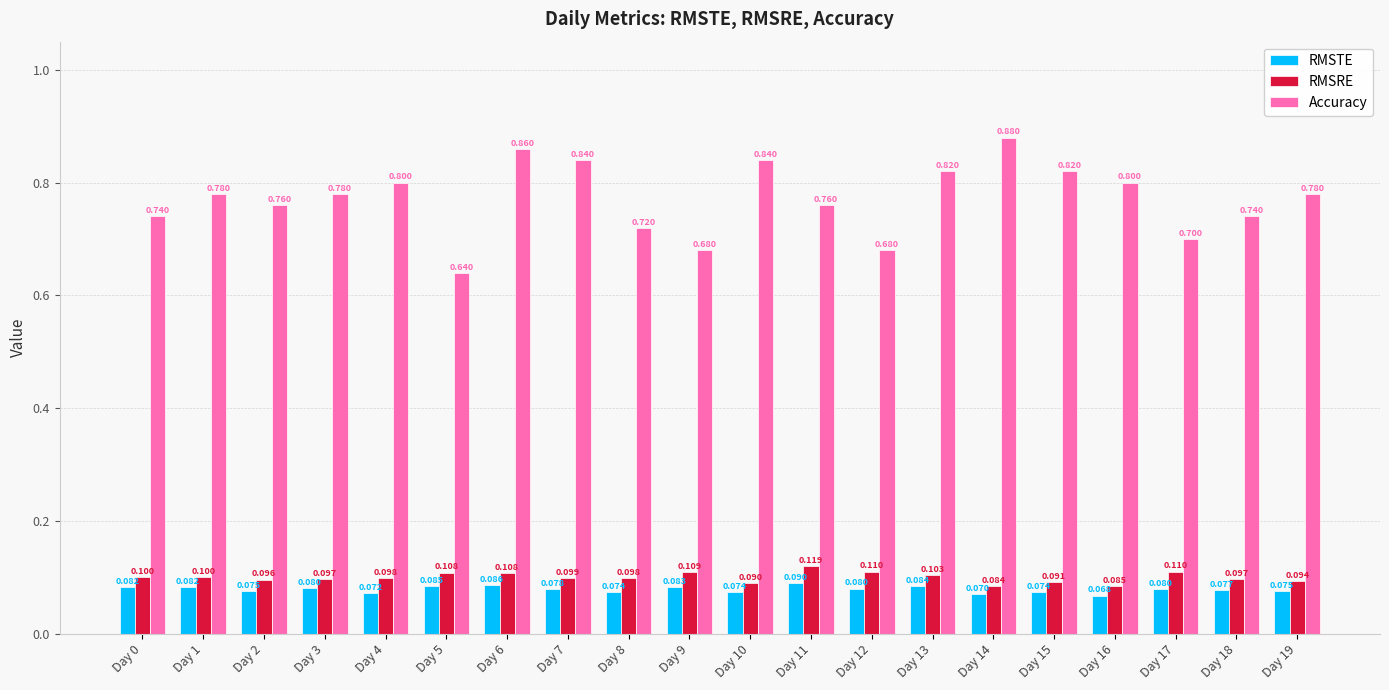

What is the value of the RMSTE bar at the 9th from the left?

0.1